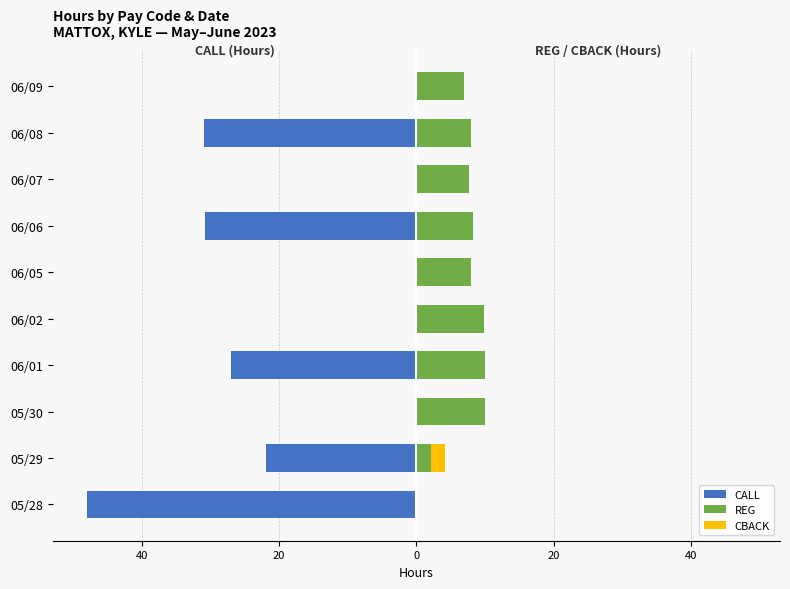

The value of CALL at 05/30 is 0.0. True or false?

True